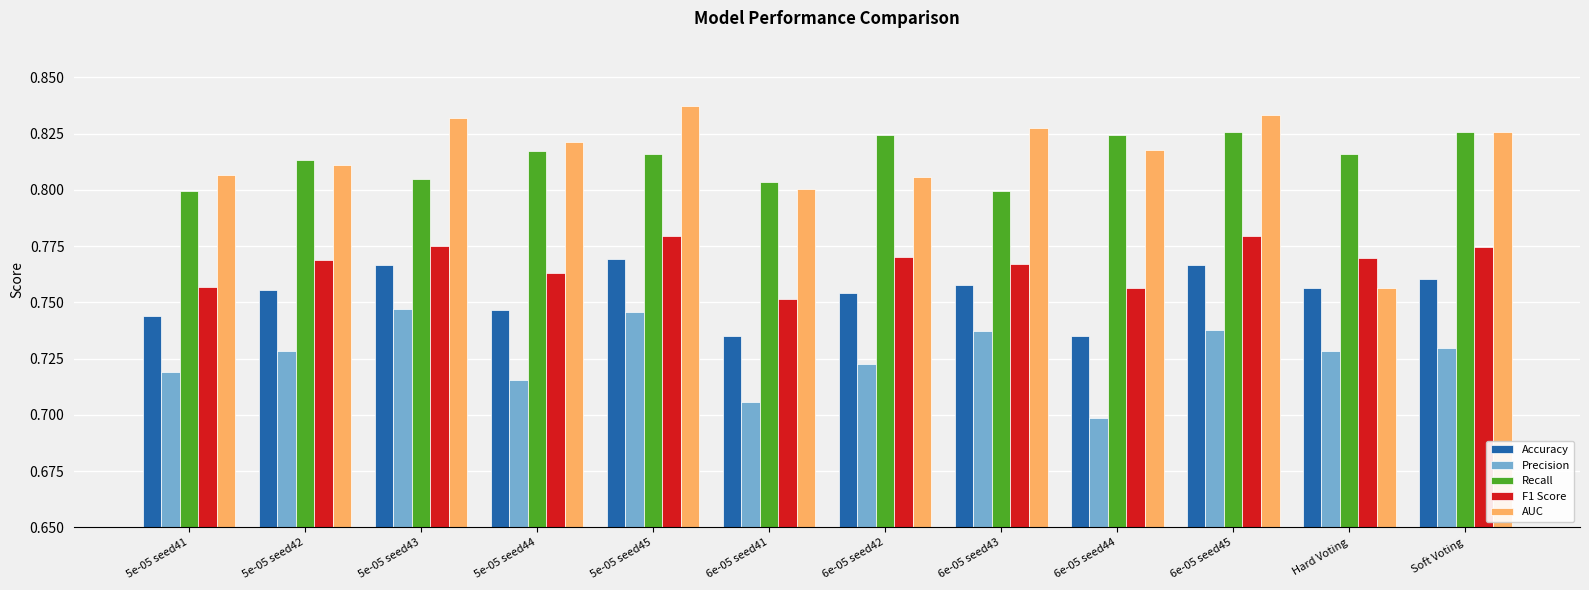

Where is F1 Score nearest to the value 0?

6e-05 seed41